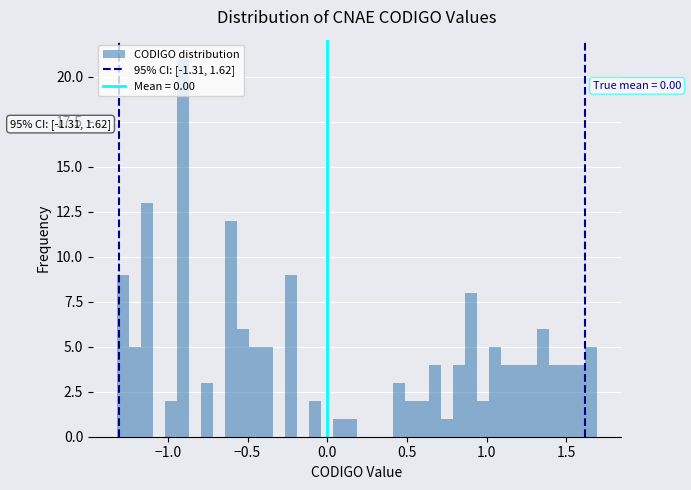

Around what value on the x-axis is the tallest bar? Give the approximate position of its centre, as read against the axis.

-0.90